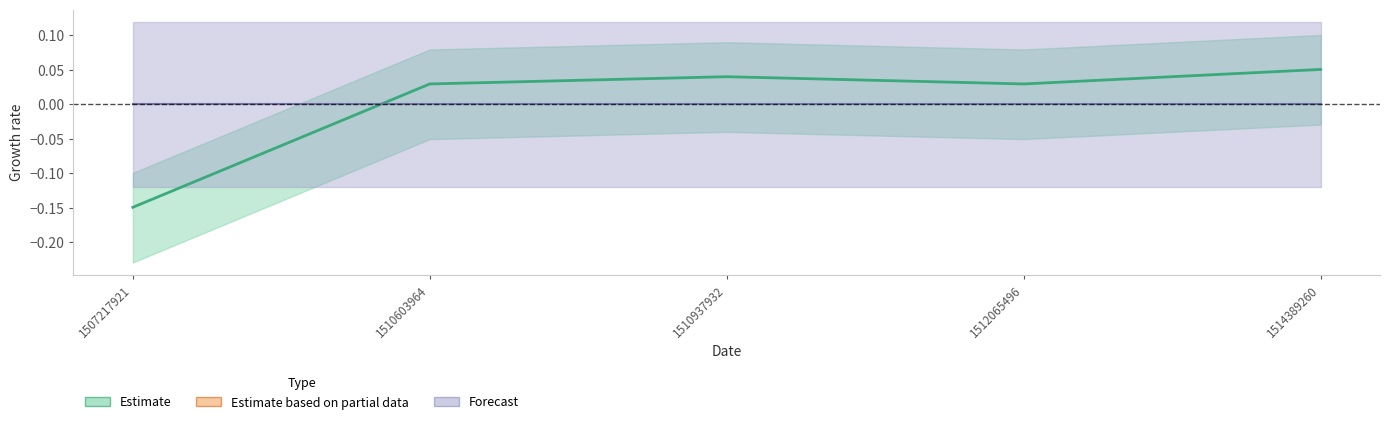

Is it true that the value at 1514389260 is 0.1?

False